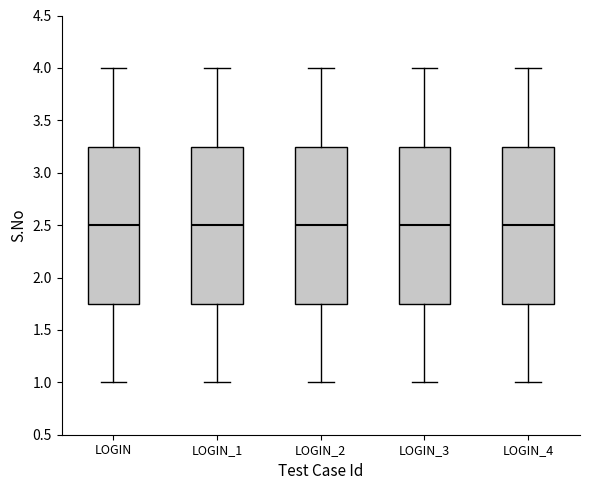

Reading left to right, read every box against the y-axis: the position of its median line, the range the box covers, and the ends of its whiskers. The values are not printed on the chart, so give them approximately, as read against the axis.

LOGIN: median 2.50, box 1.75 to 3.25, whiskers 1.00 to 4.00
LOGIN_1: median 2.50, box 1.75 to 3.25, whiskers 1.00 to 4.00
LOGIN_2: median 2.50, box 1.75 to 3.25, whiskers 1.00 to 4.00
LOGIN_3: median 2.50, box 1.75 to 3.25, whiskers 1.00 to 4.00
LOGIN_4: median 2.50, box 1.75 to 3.25, whiskers 1.00 to 4.00